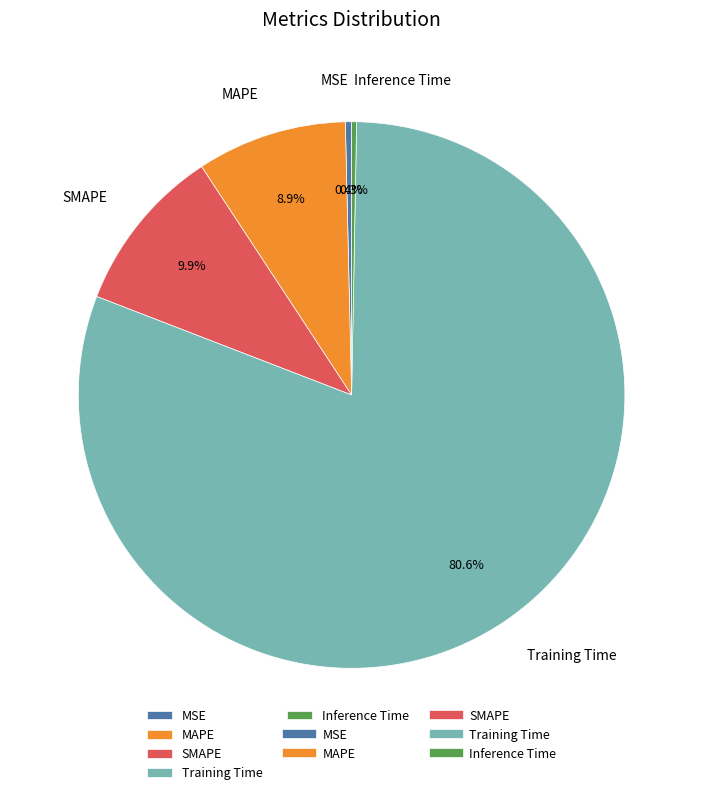

What is the majority slice?

Training Time